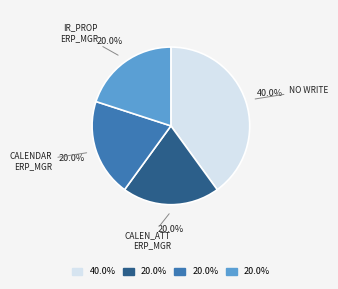

Does any single category account for the majority?

No